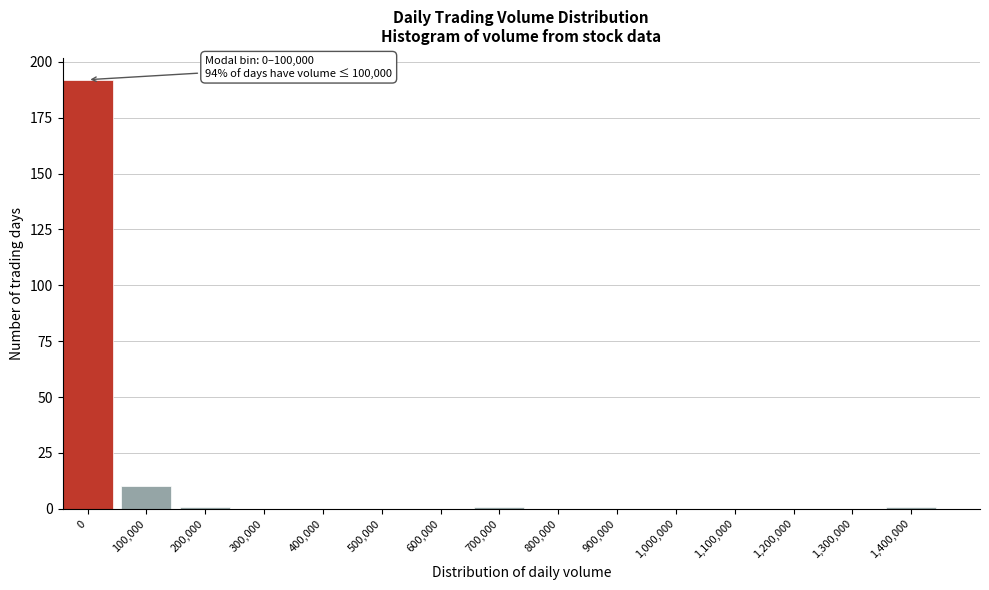

Reading left to right, what are all the values shown in this chart?

0=192	100,000=10	200,000=1	300,000=0	400,000=0	500,000=0	600,000=0	700,000=1	800,000=0	900,000=0	1,000,000=0	1,100,000=0	1,200,000=0	1,300,000=0	1,400,000=1